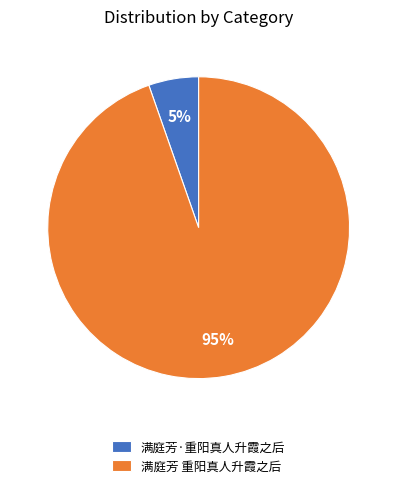

To the nearest percent, what portion does 满庭芳·重阳真人升霞之后 represent?

5%